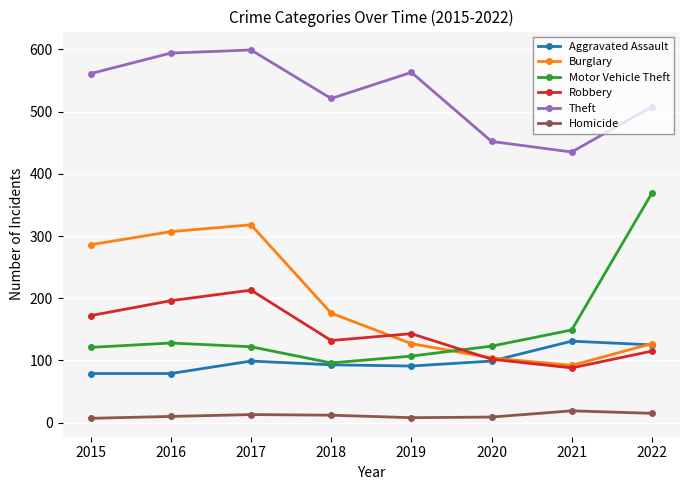

What is the spread (max minus min) of values at 2019?

555